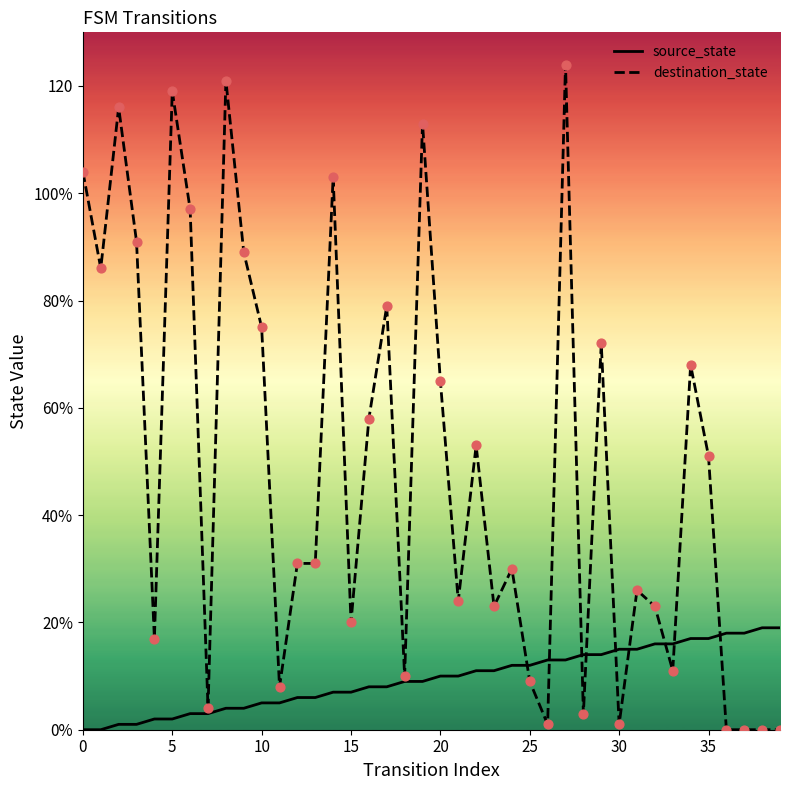

Does the chart have visible grid lines?

No